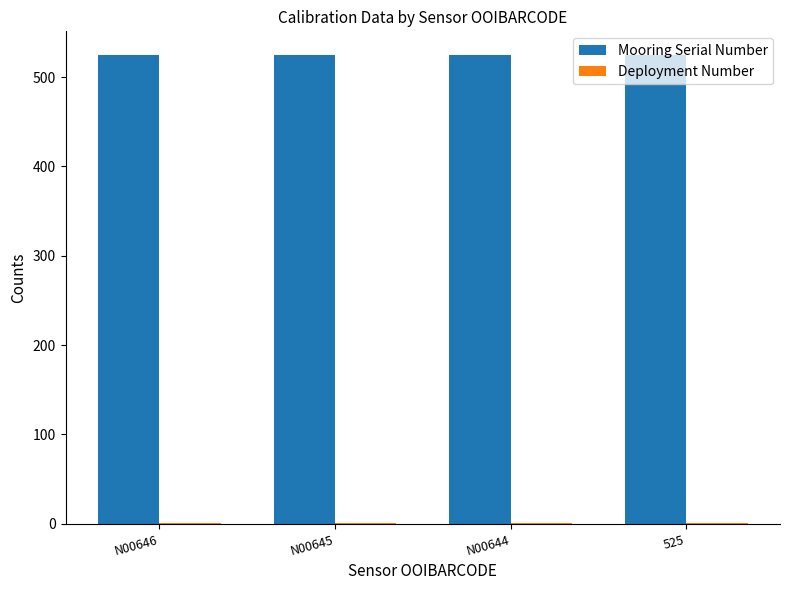

Is it true that Mooring Serial Number equals 525 at N00644?

True